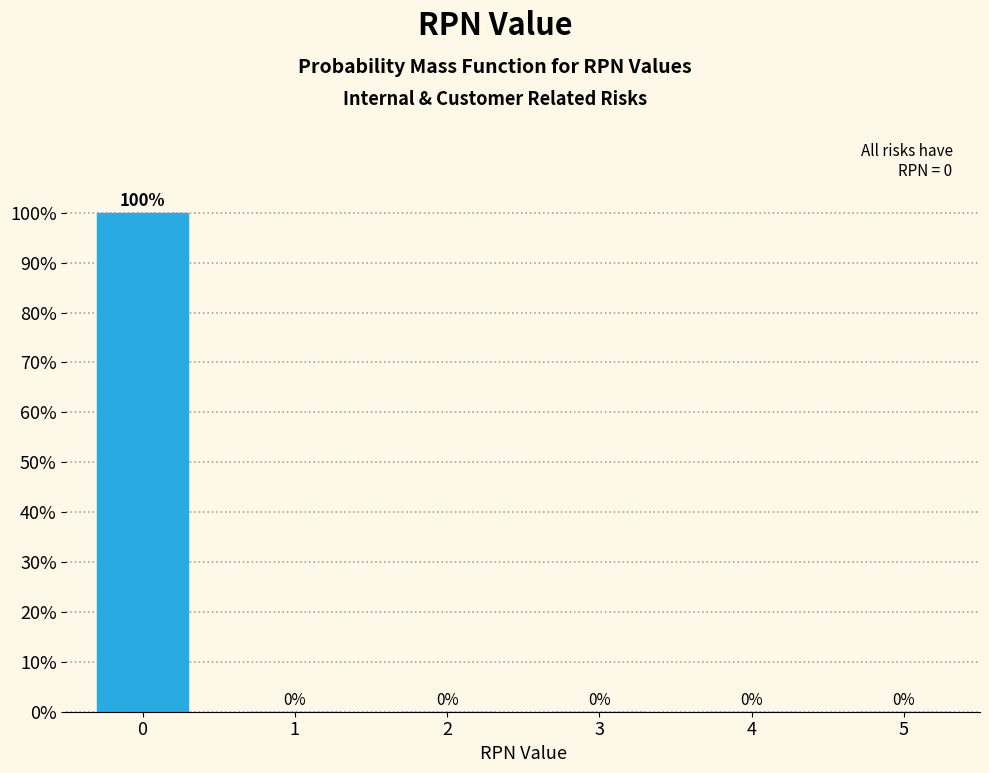

Reading left to right, list all the values displayed in this chart.

0=100	1=0	2=0	3=0	4=0	5=0